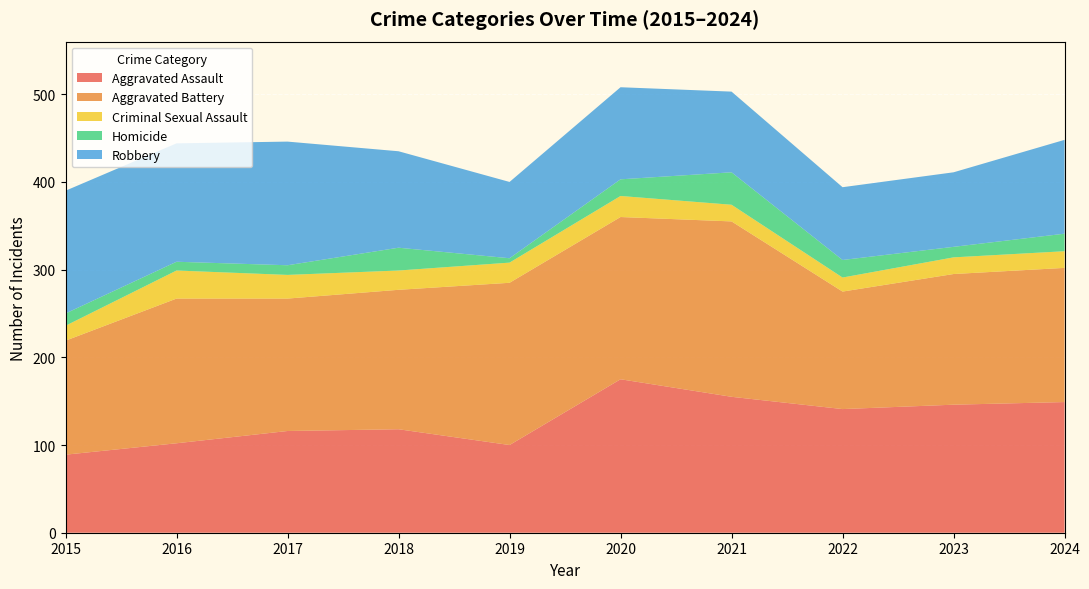

Reading right to left, extract all data points from this chart.

Aggravated Assault: 149	146	141	155	175	100	118	116	102	89
Aggravated Battery: 153	149	134	200	185	185	159	151	165	130
Criminal Sexual Assault: 19	19	16	19	24	23	22	27	32	17
Homicide: 20	12	20	37	19	5	26	11	10	14
Robbery: 107	85	83	92	105	87	110	141	135	140